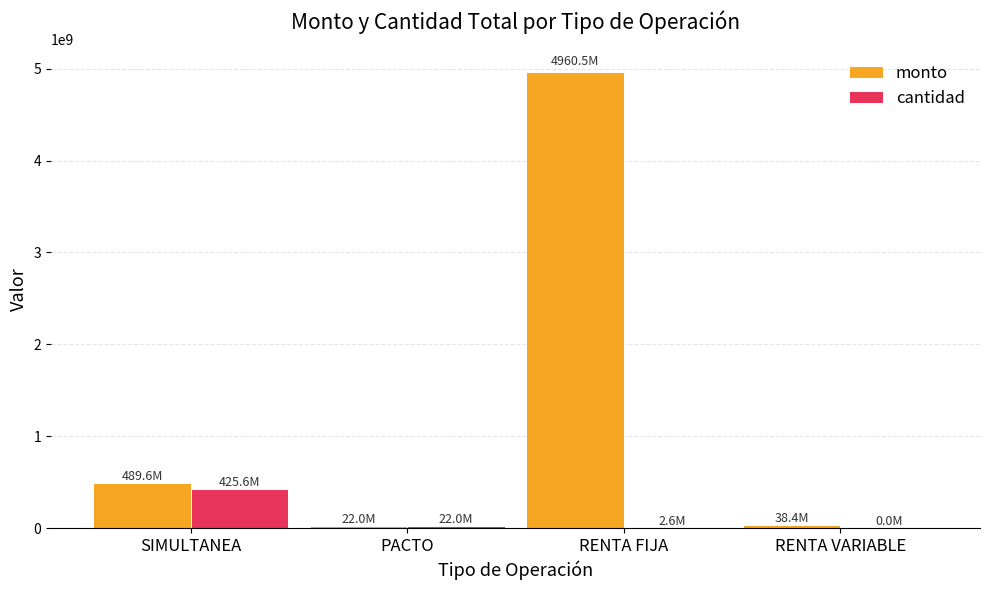

Which category has the highest value in the cantidad series?

SIMULTANEA